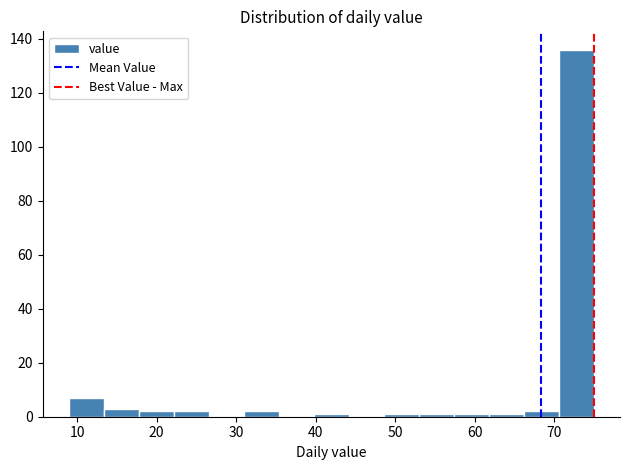

Reading left to right, transcribe this chart: for each bar, give the range it covers on the x-axis and its height. Neither the bar edges nor the heights are printed on the chart, so give them approximately, as read against the axes.

9.0 to 13.4: 8
13.4 to 17.8: 4
17.8 to 22.2: 2
22.2 to 26.6: 2
26.6 to 31.0: 0
31.0 to 35.4: 2
35.4 to 39.8: 0
39.8 to 44.2: under 2
44.2 to 48.6: 0
48.6 to 53.0: under 2
53.0 to 57.4: under 2
57.4 to 61.8: under 2
61.8 to 66.2: under 2
66.2 to 70.6: 2
70.6 to 75.0: 136